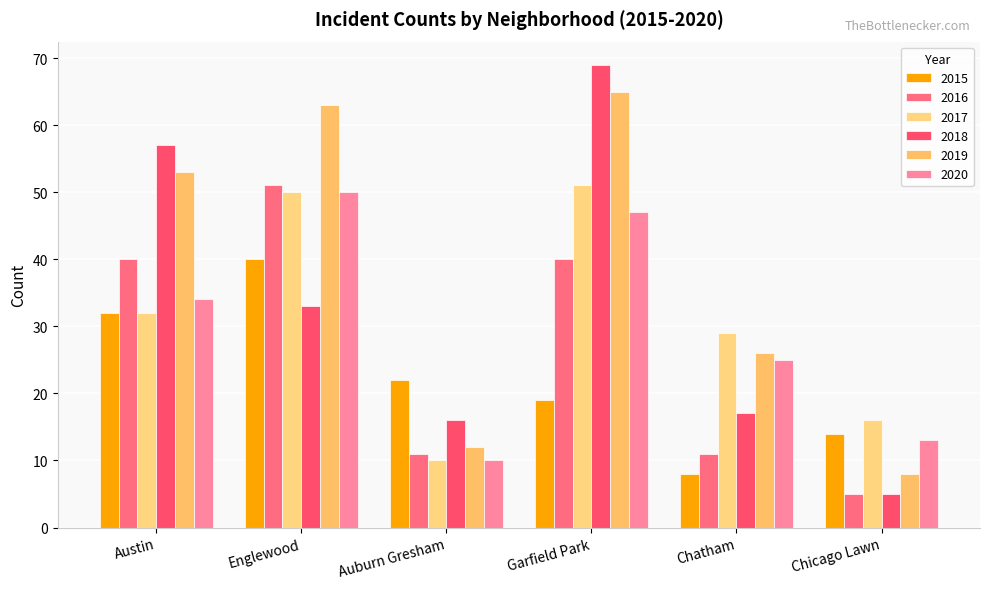

What are all the series names shown in the legend?

2015, 2016, 2017, 2018, 2019, 2020